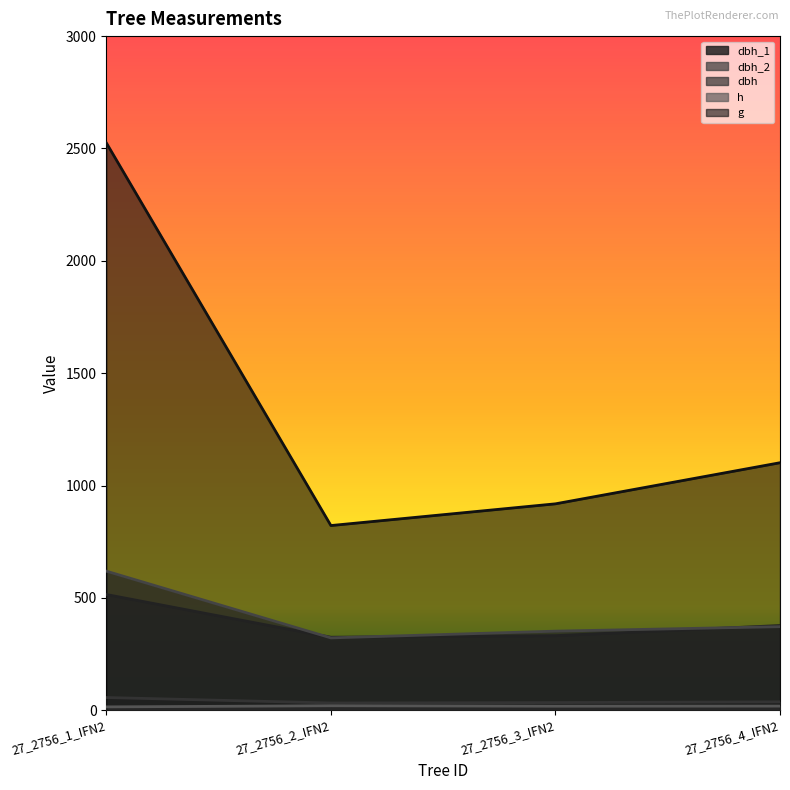

Reading left to right, transcribe all the data shown in this chart.

dbh_1: 515.0	325.0	332.0	377.0
dbh_2: 619.0	322.0	352.0	372.0
dbh: 56.7	32.4	34.2	37.5
h: 15.0	20.0	18.0	18.5
g: 2525.0	821.9	918.6	1101.5